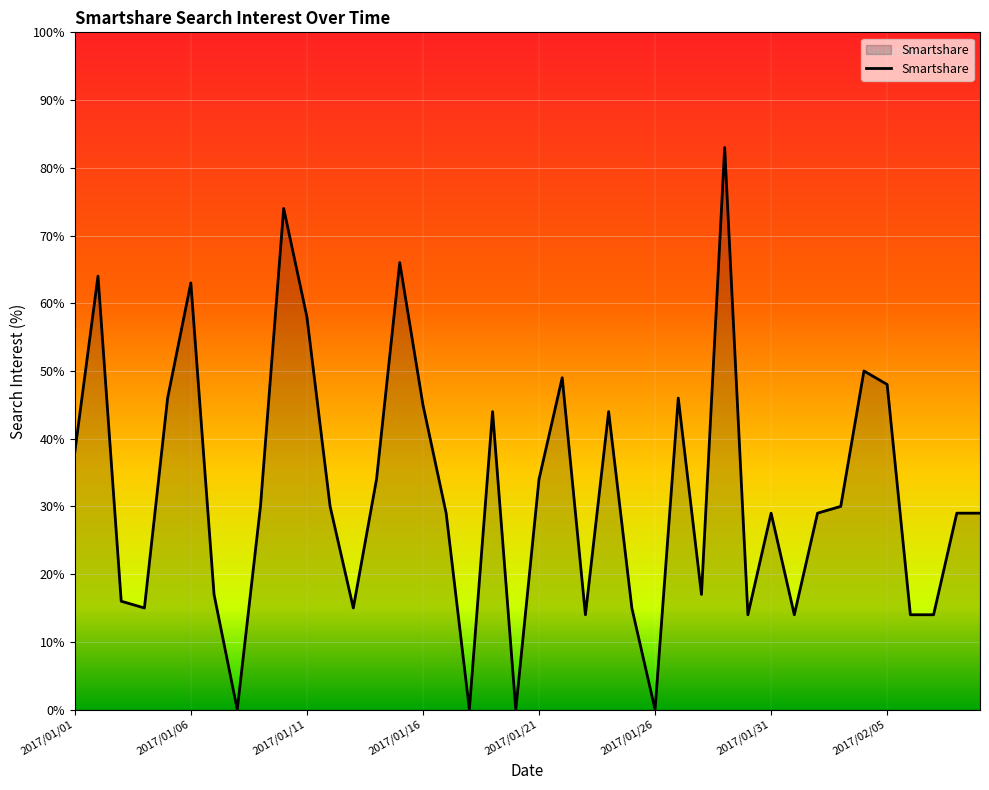

What is the greatest value displayed?

83